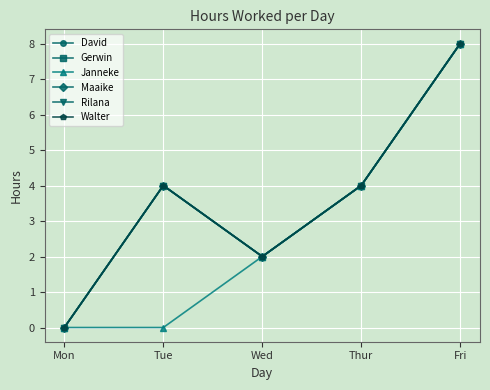

Where is Maaike nearest to the value 4?

Tue